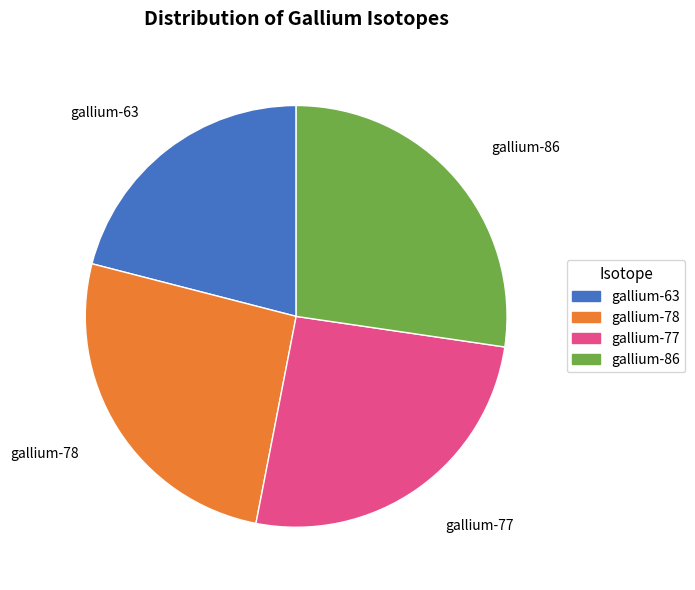

How many segments does this pie chart have?

4